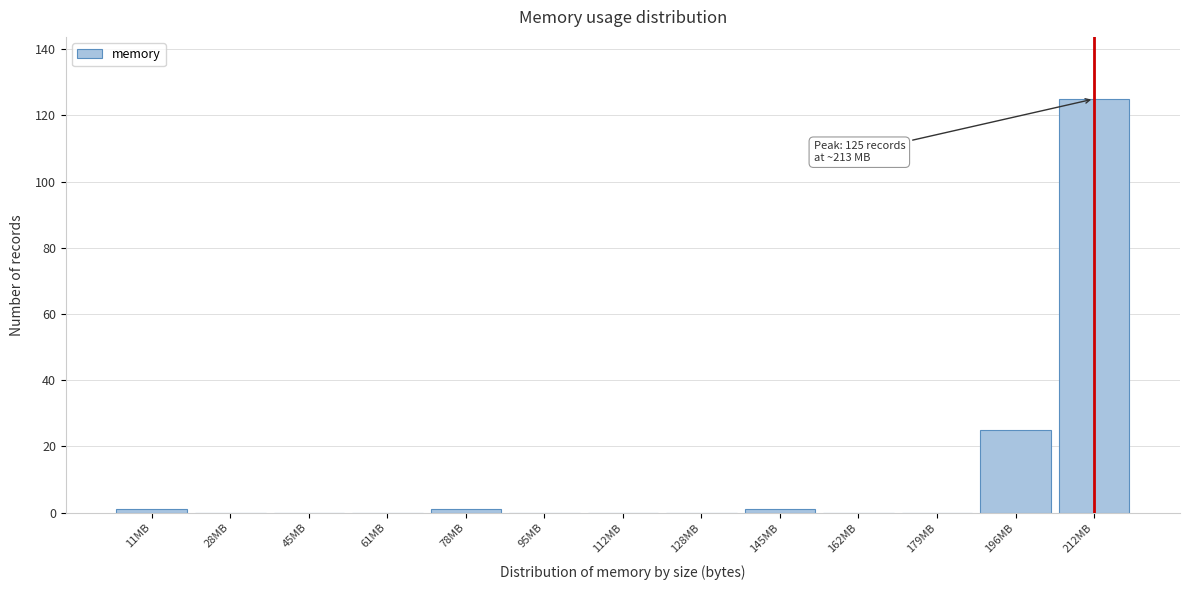

Over which range of the x-axis is the bar tallest?

204 to 222